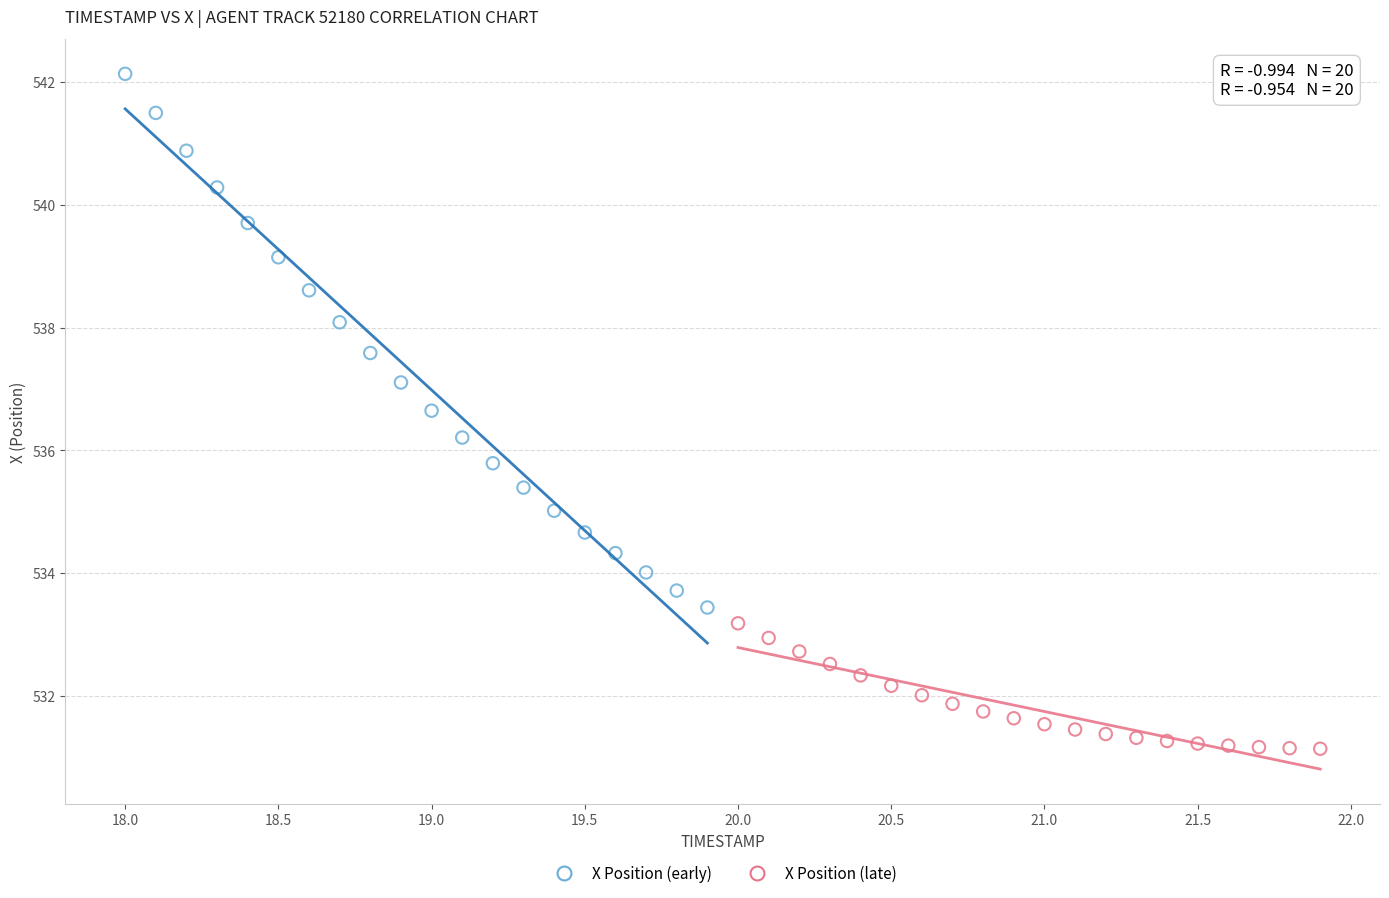

Which series contains the lowest Y value?

X Position (late)